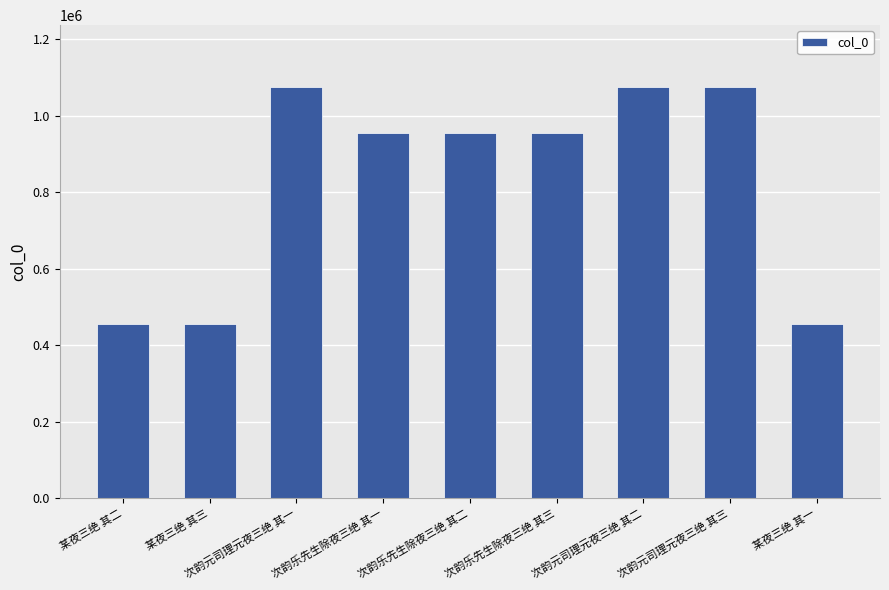

How many categories are shown in the chart?

9